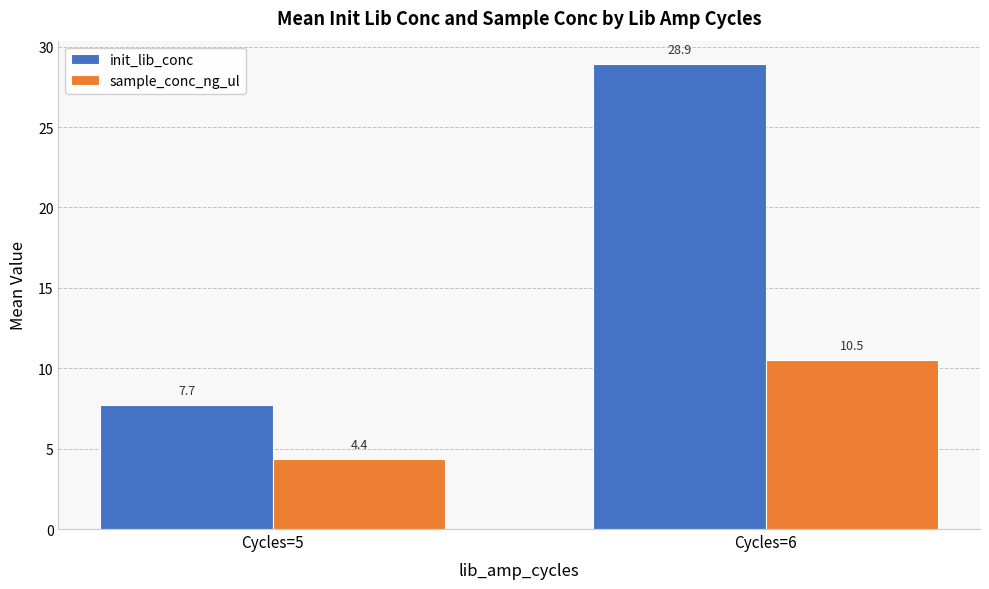

Which series changed the most between Cycles=5 and Cycles=6?

init_lib_conc